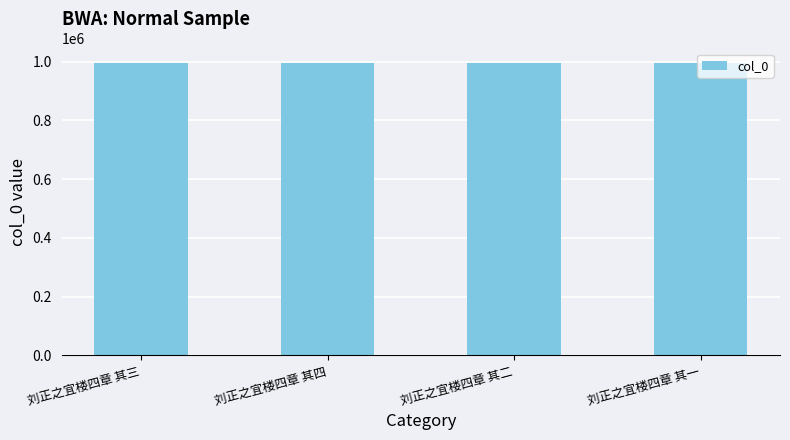

Is it true that the value at 刘正之宜楼四章 其一 is 443593?

False